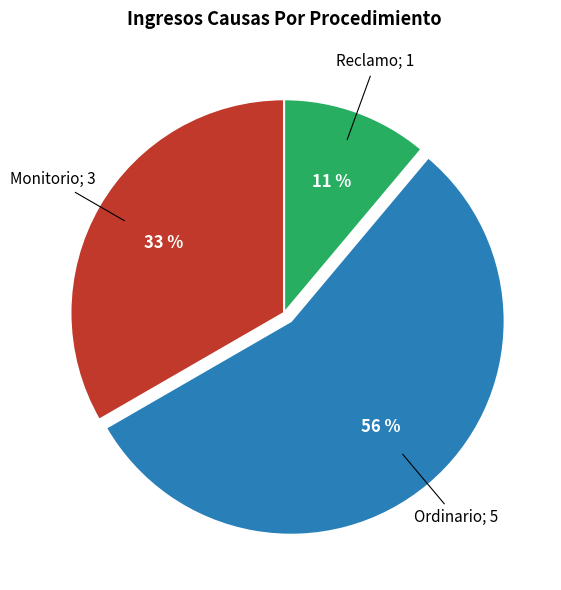

To the nearest percent, what is the average slice percentage?

33%